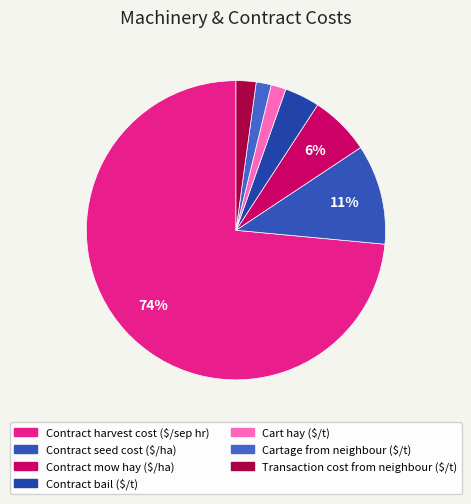

Which category accounts for the majority?

Contract harvest cost